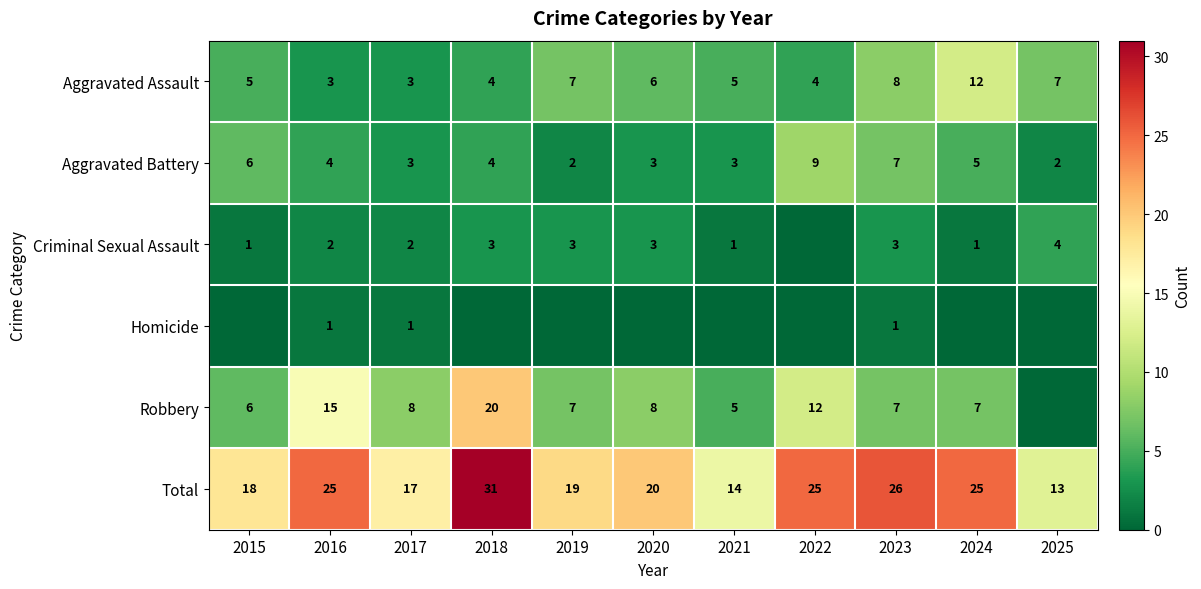

What is the spread (max minus min) of values at 2017?

16